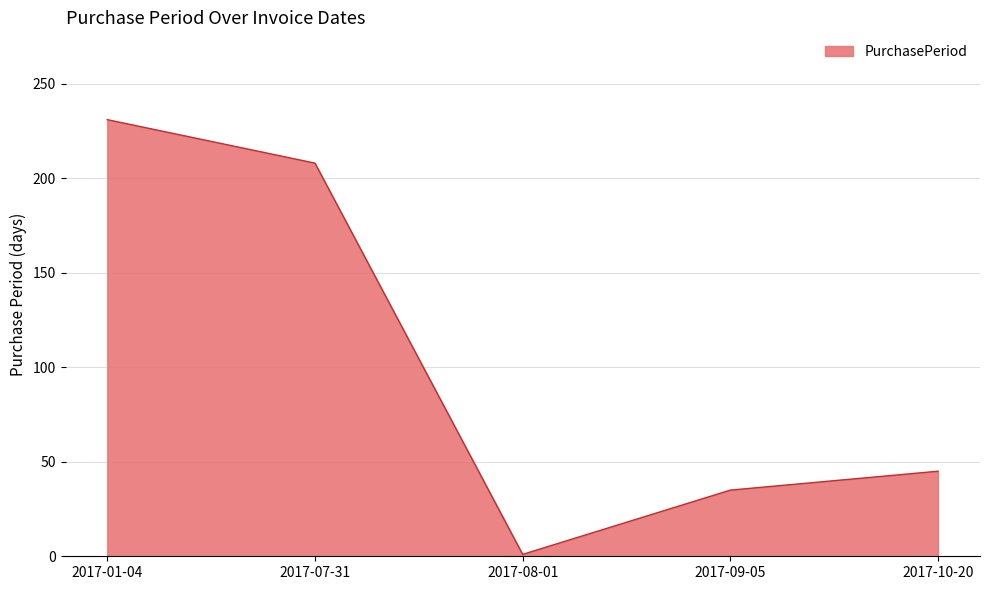

What is the smallest value displayed?

1